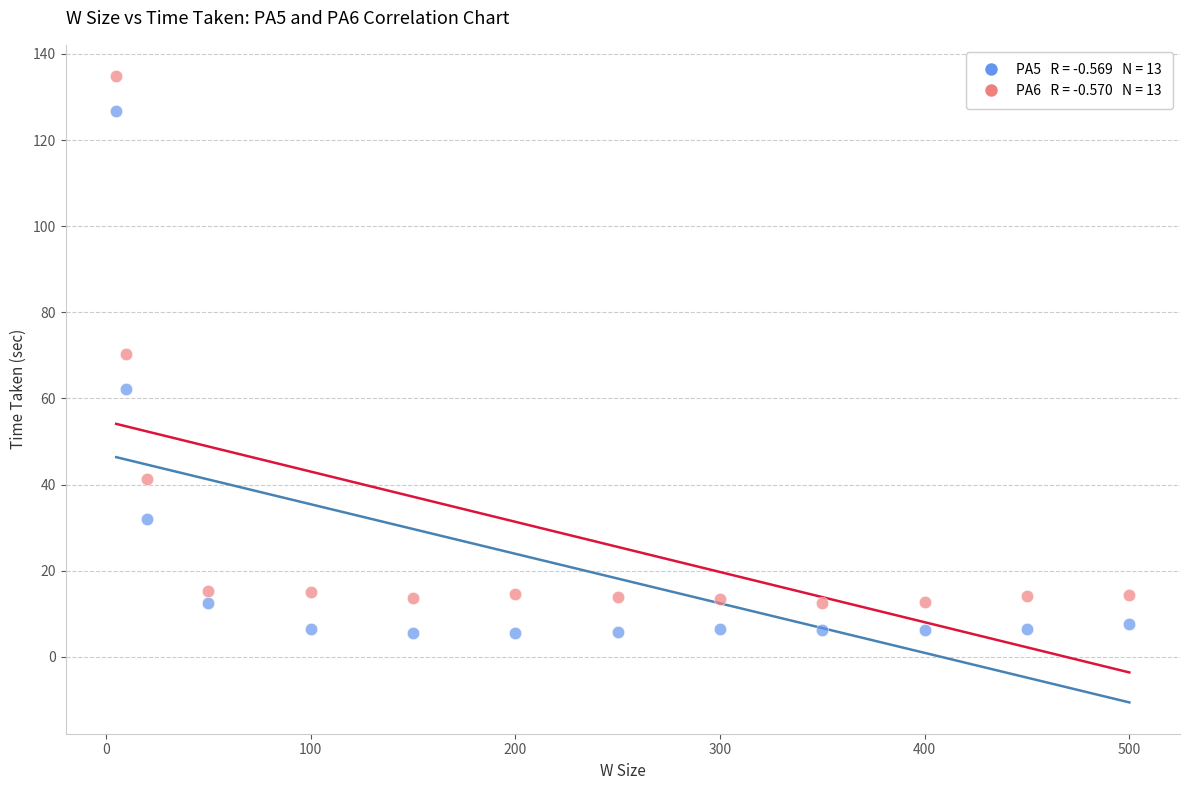

Across all data points, what is the range of Y values (max minus min)?

129.3